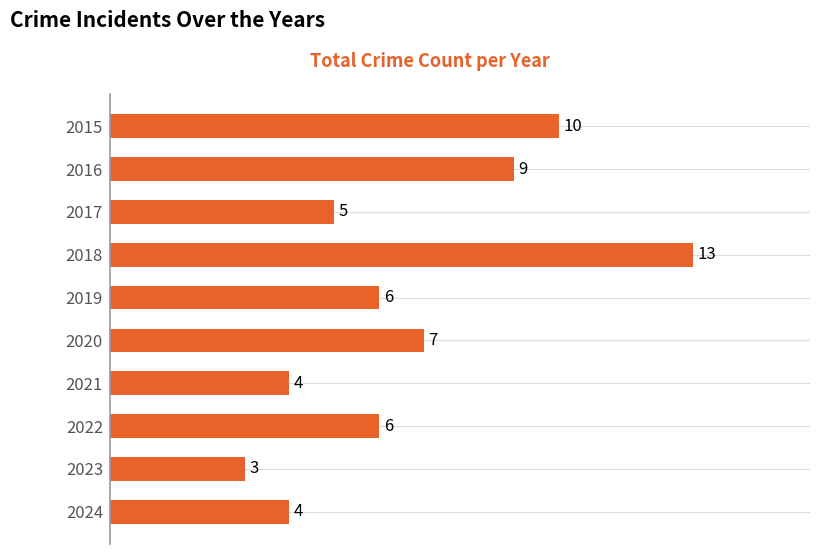

Is it true that the value at 2017 is 8?

False